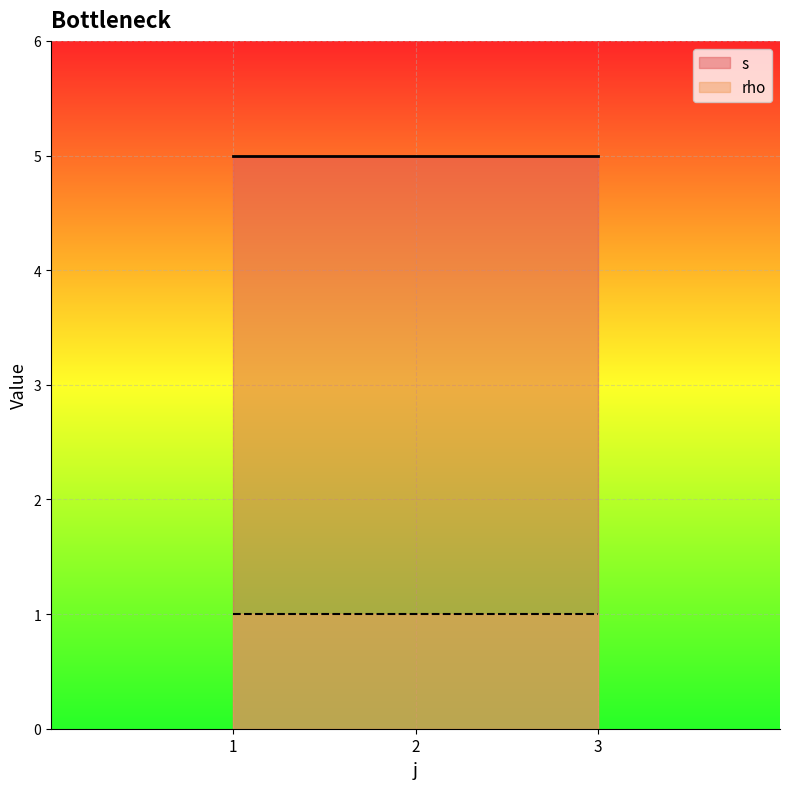

At which category does s reach its first local valley?

2